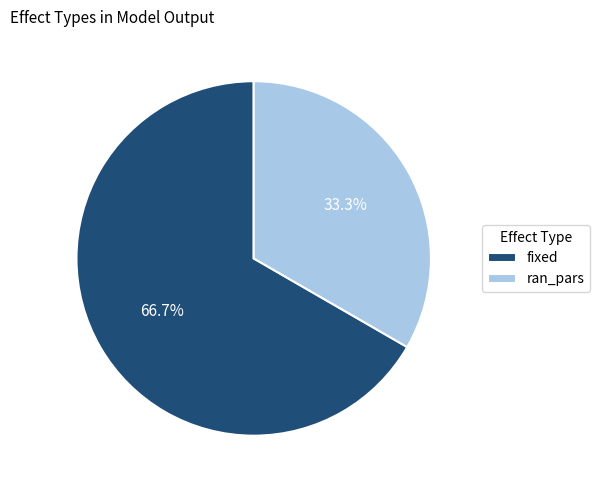

Does fixed represent more than half of the total?

Yes